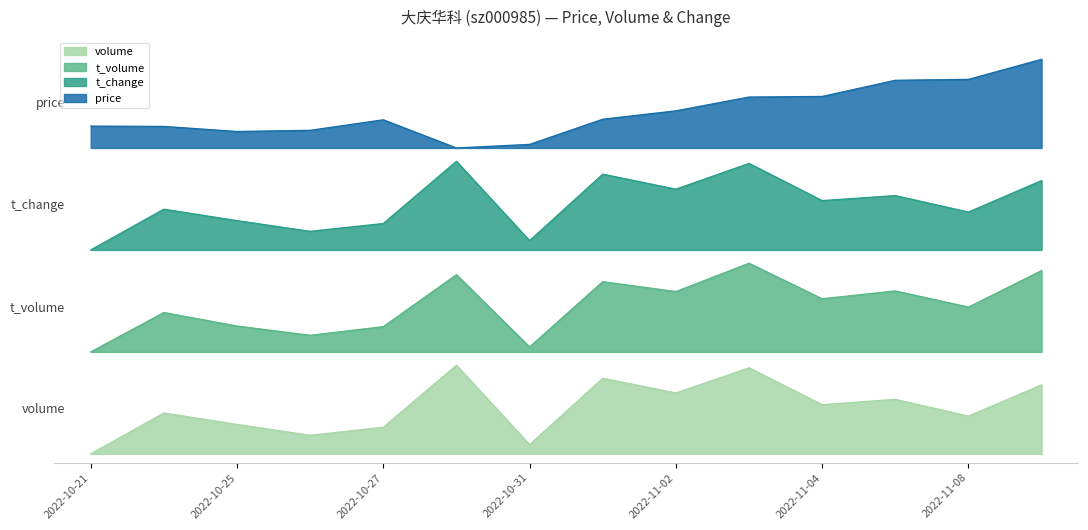

What is the difference between the volume values at 2022-11-09 and 2022-10-26?

0.6